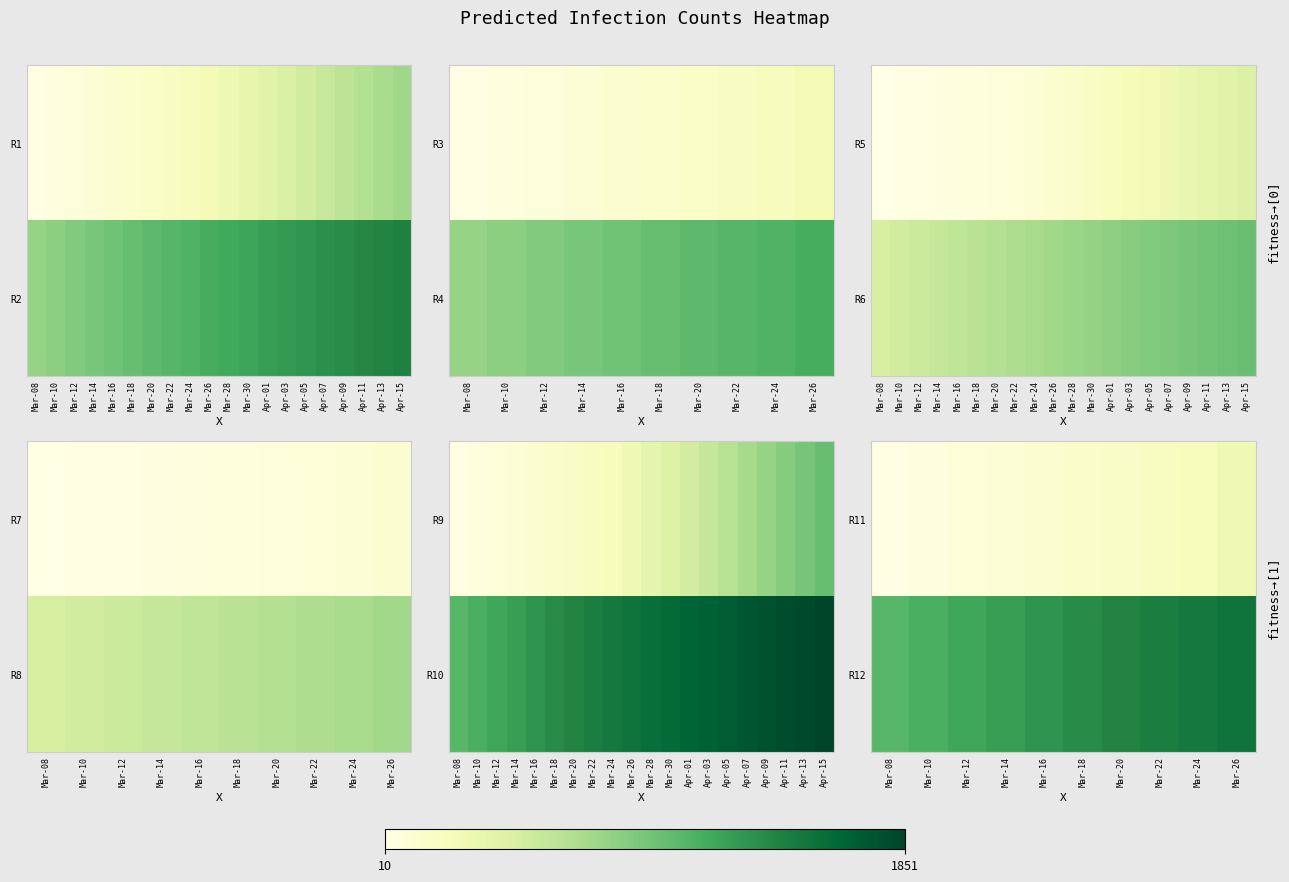

Is the value of R12 at Mar-18 greater than the value of R11 at Mar-08?

Yes